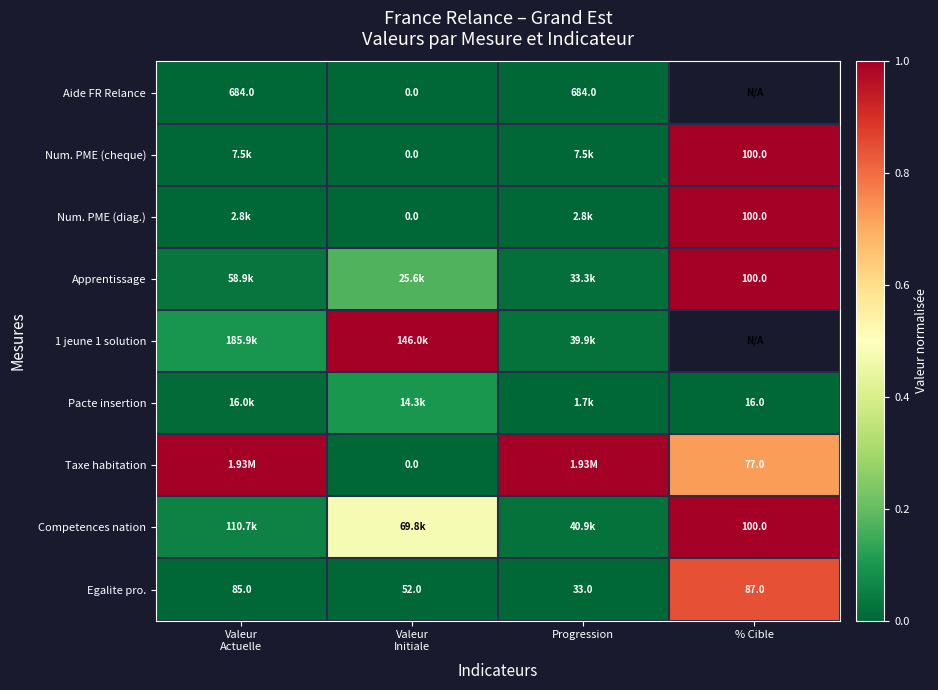

Between Valeur
Initiale and Progression, which is larger?

Progression